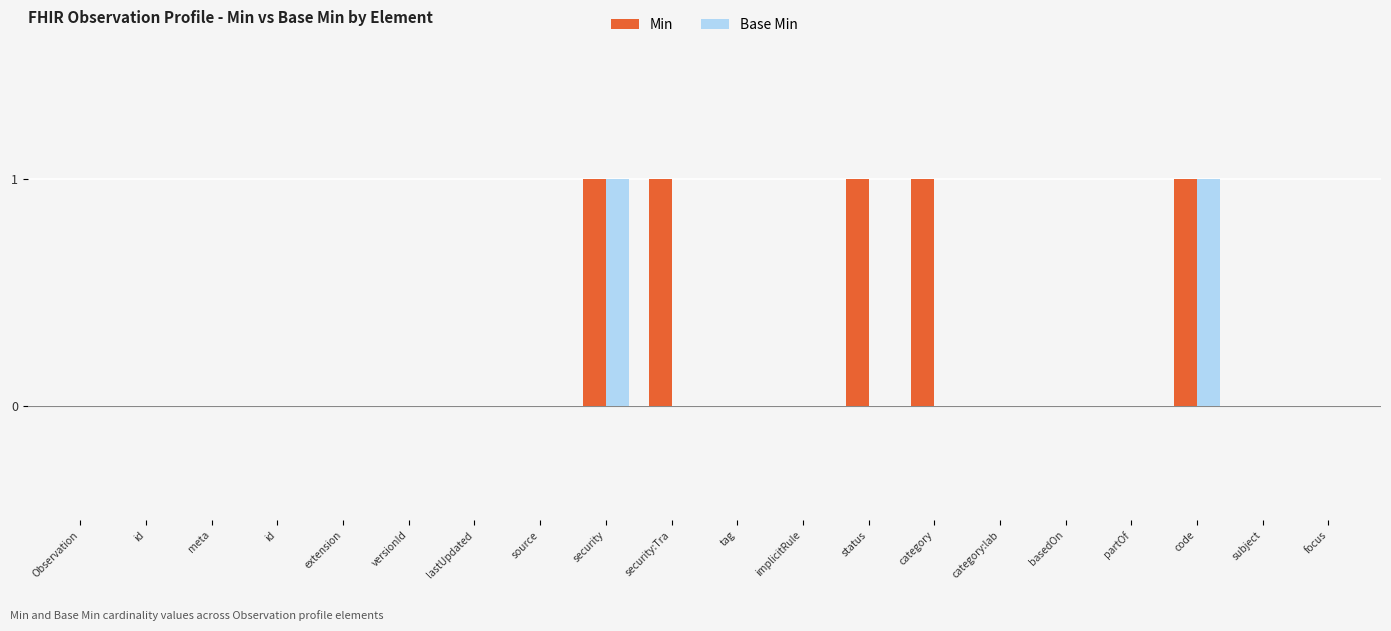

How many distinct data groups are displayed?

2